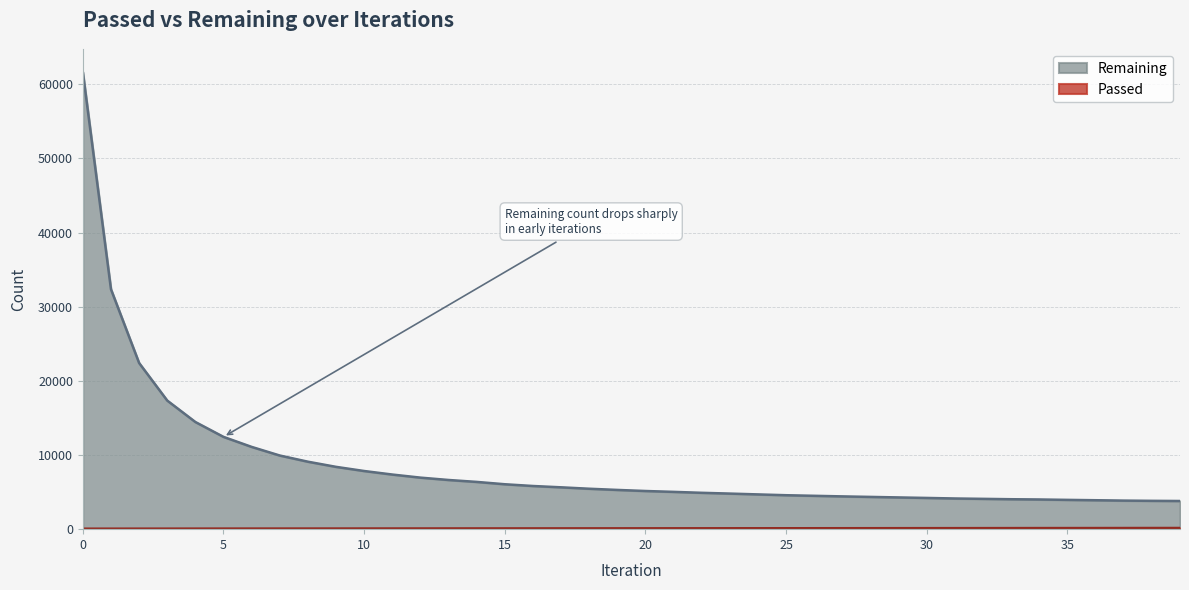

What is the average value of the Remaining series?

8728